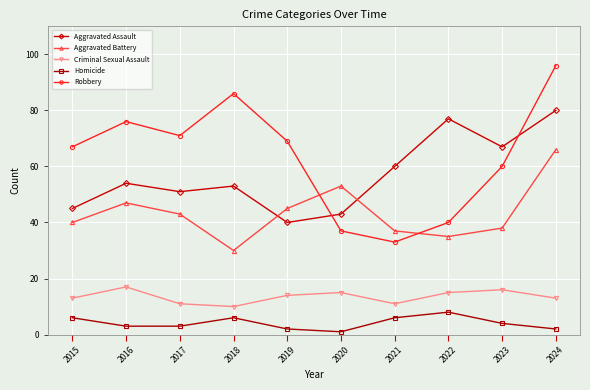

What is the difference between the second highest and second lowest values in the Criminal Sexual Assault series?

5